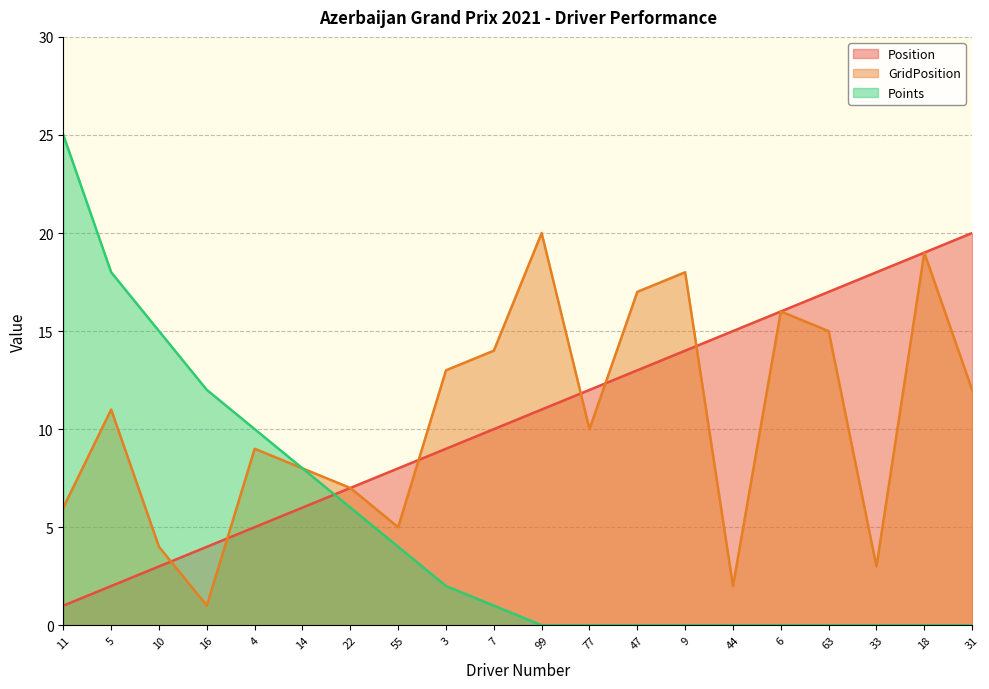

How many lines are shown in the chart?

3